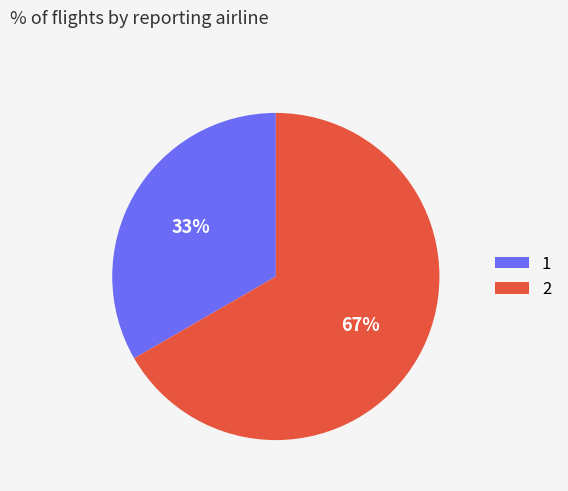

What percentage is the 2 slice, to the nearest percent?

67%